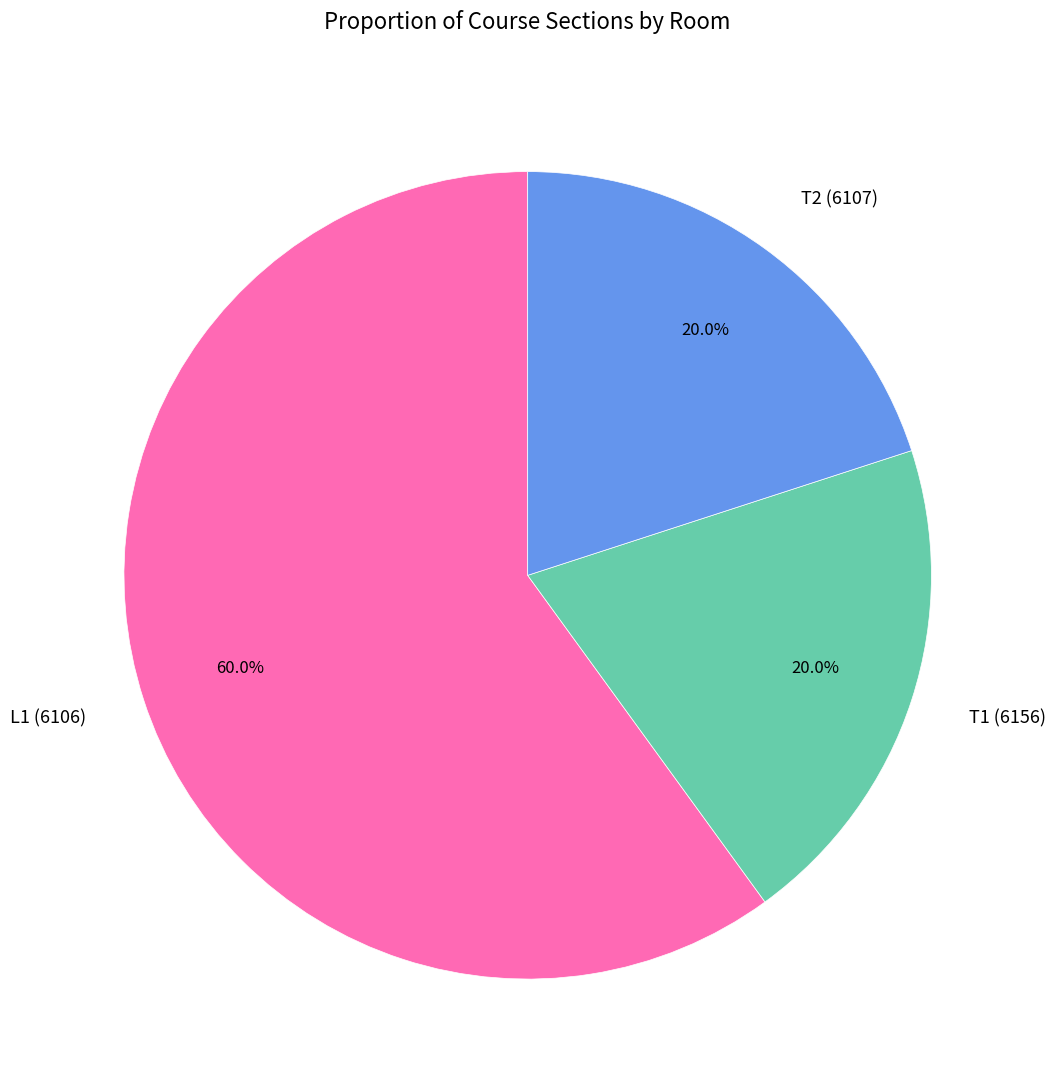

To the nearest percent, what is the average slice percentage?

33%